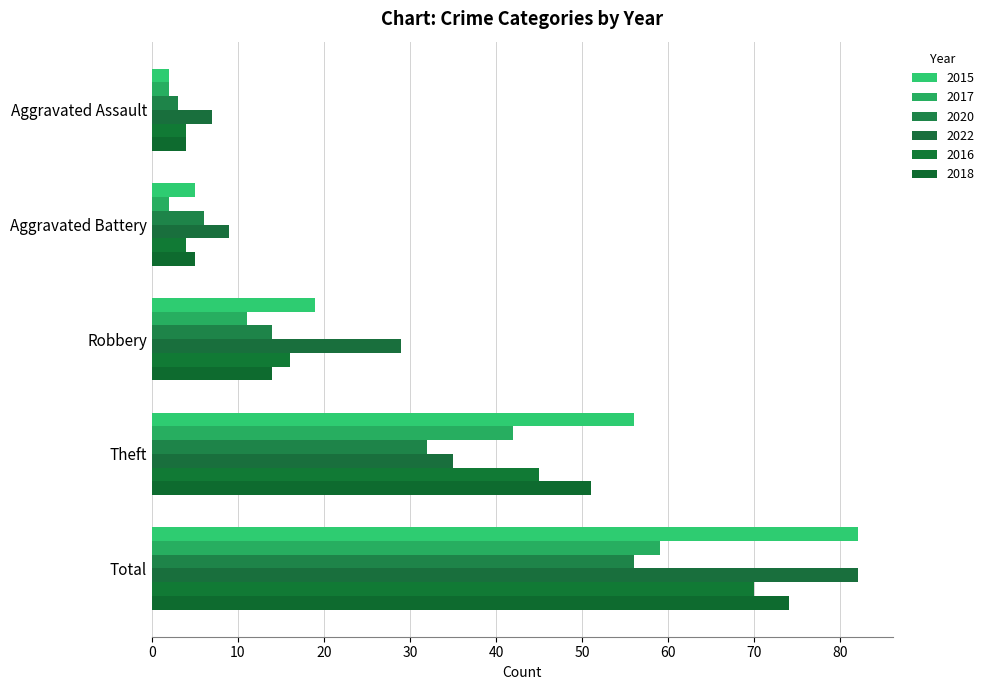

How many categories are shown in the chart?

5